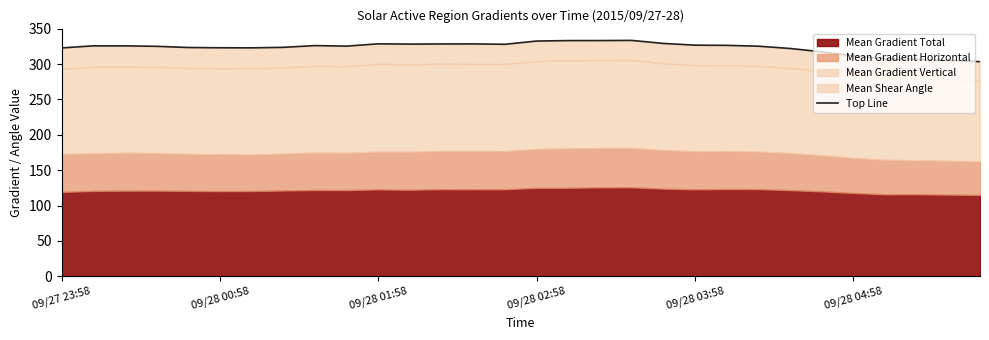

Between 20 and 9, which is larger?

20